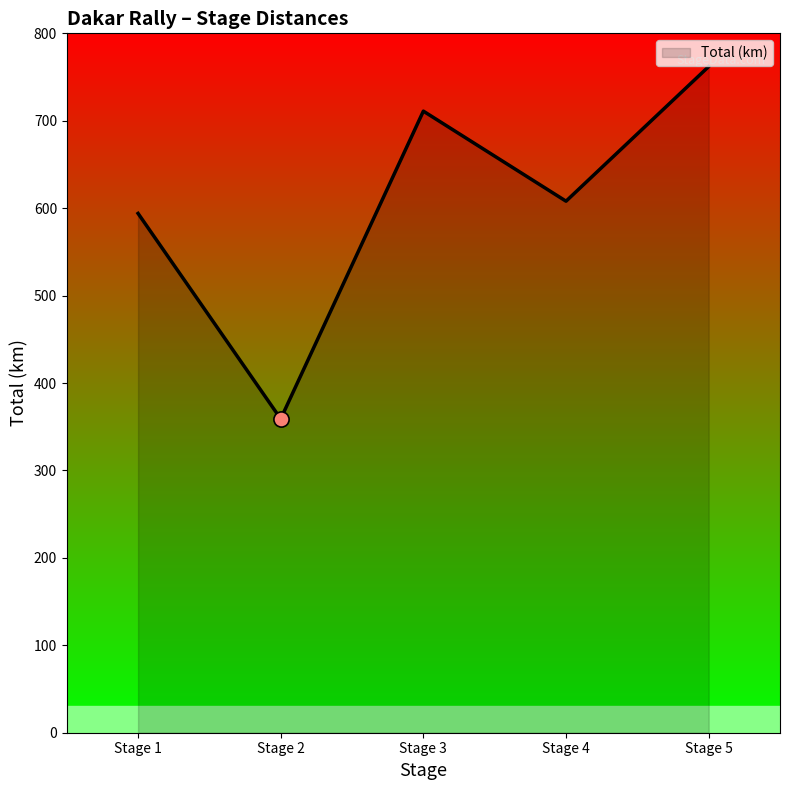

Approximately how many times larger is the value at Stage 3 compared to Stage 2?

2.0